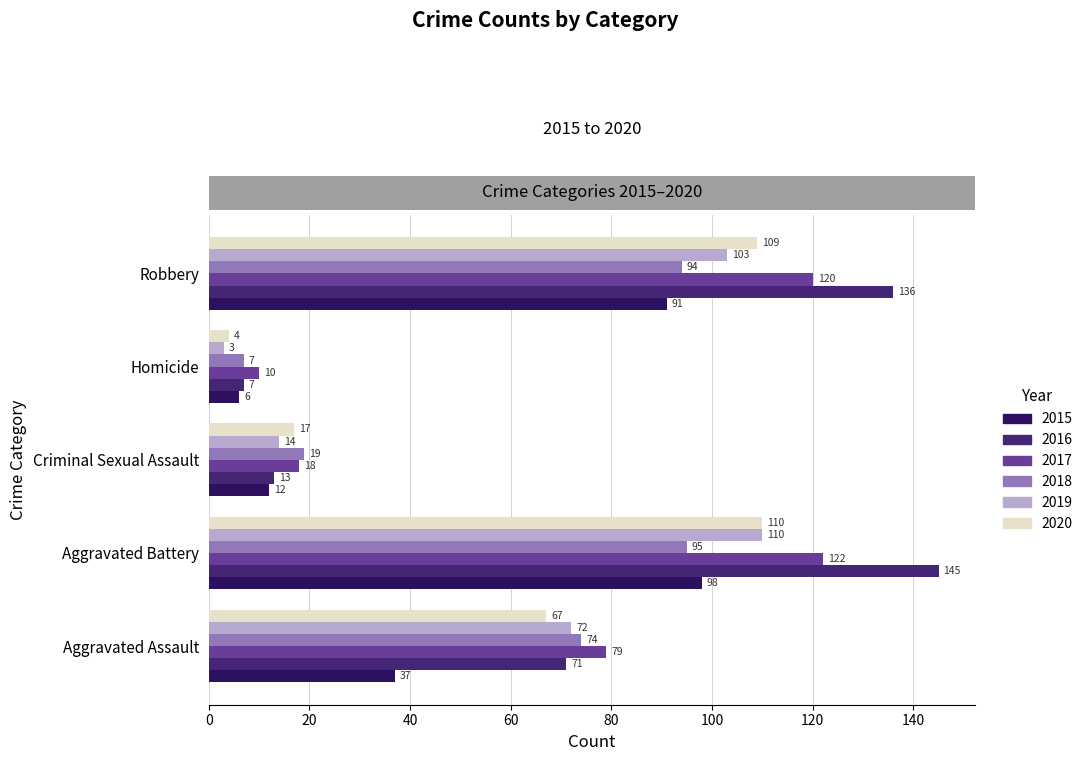

The 2017 series shows 26 at Criminal Sexual Assault. True or false?

False